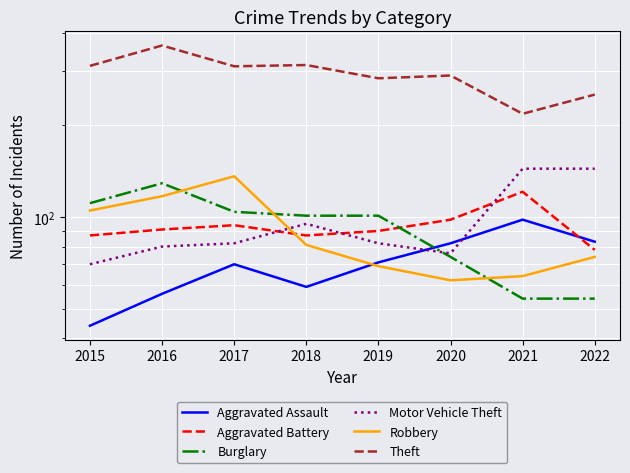

Between 2017 and 2021, which series saw the biggest shift?

Theft